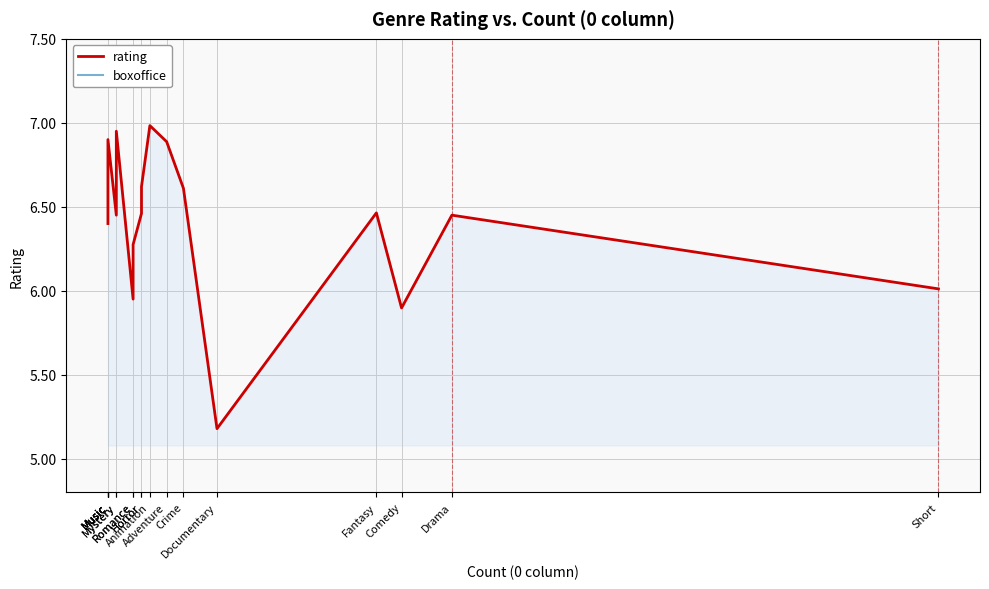

What is the label of the 8th point from the left?

Romance